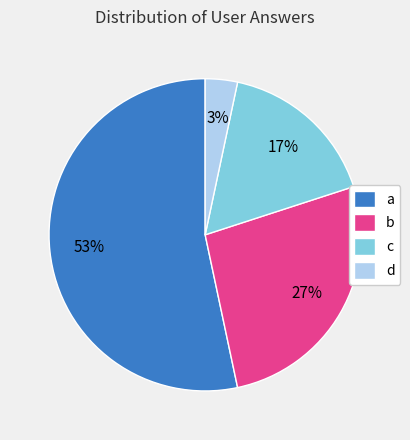

The c slice represents 17% of the pie. True or false?

True